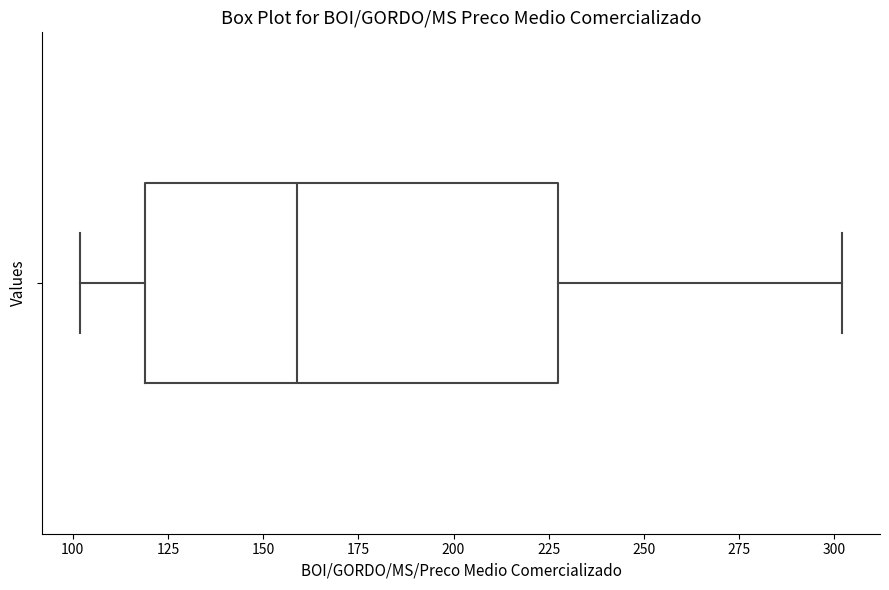

Transcribe this box plot: give where the median line is, the range the box spans, and where the two whiskers end, as read against the x-axis. The values are not printed on the chart, so give them approximately, as read against the axis.

median 160, box 120 to 230, whiskers 100 to 300